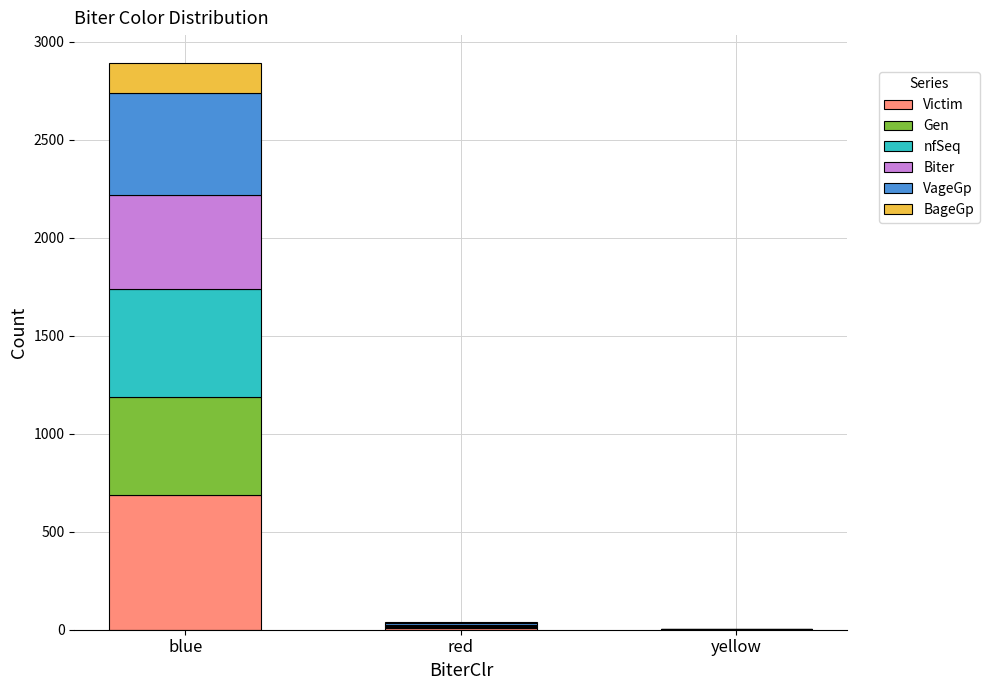

What is the maximum value for Victim?

688